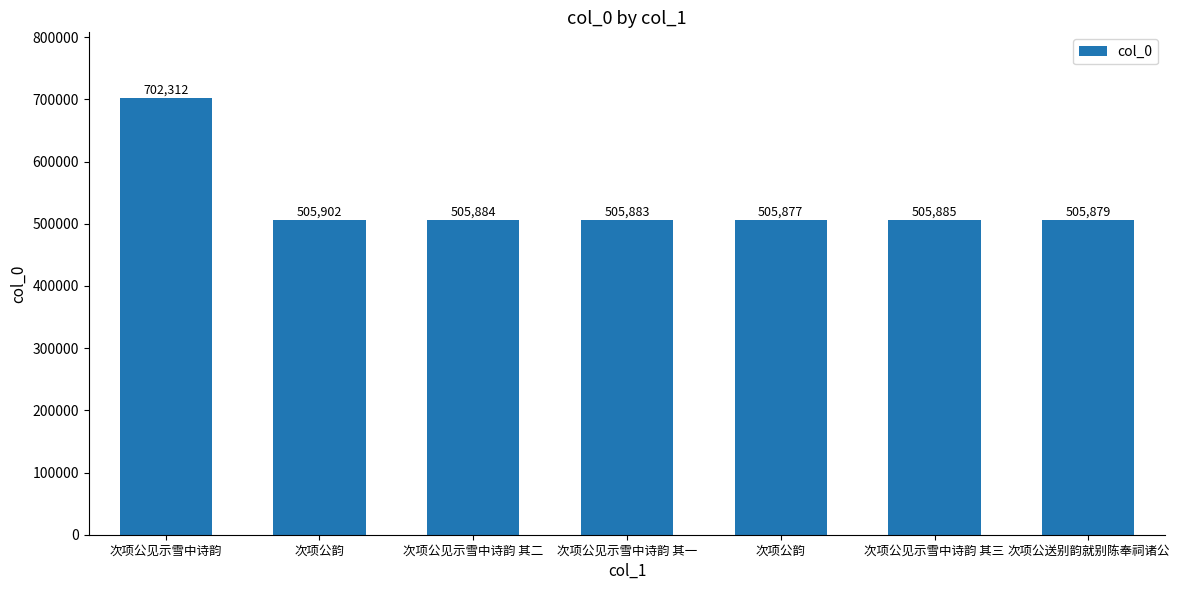

How many data points are less than 505884?

3